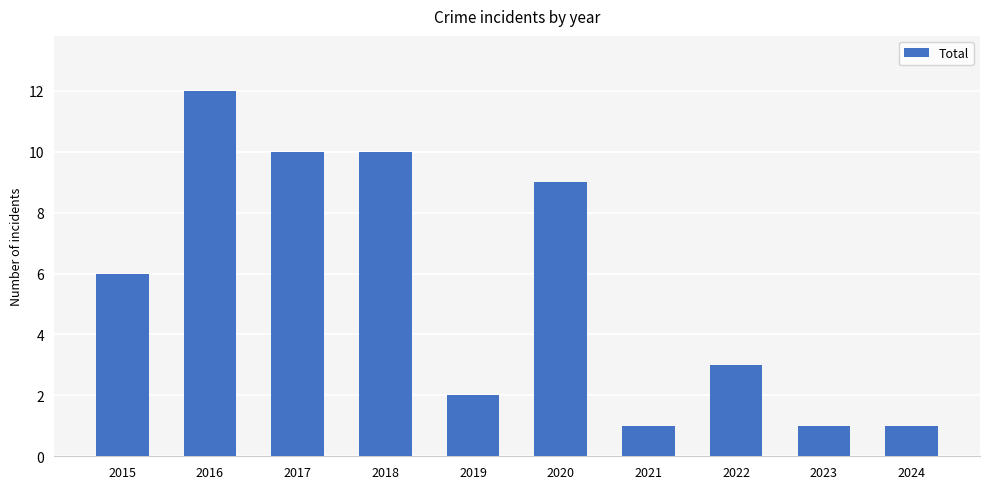

Which category has the highest value across all series?

2016